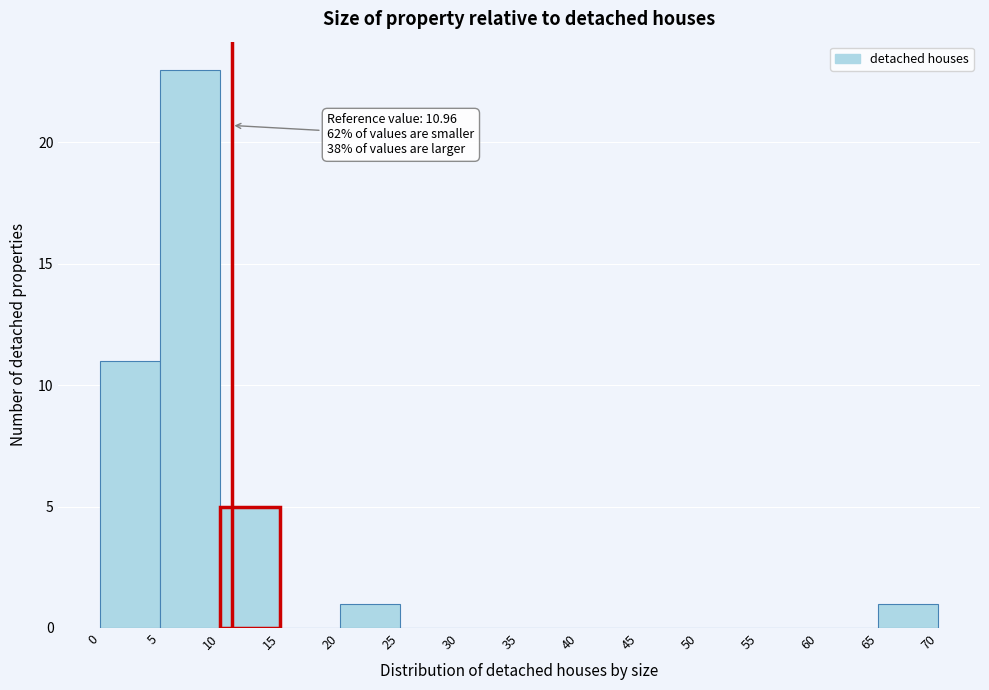

Over which range of the x-axis is the bar tallest?

5 to 10